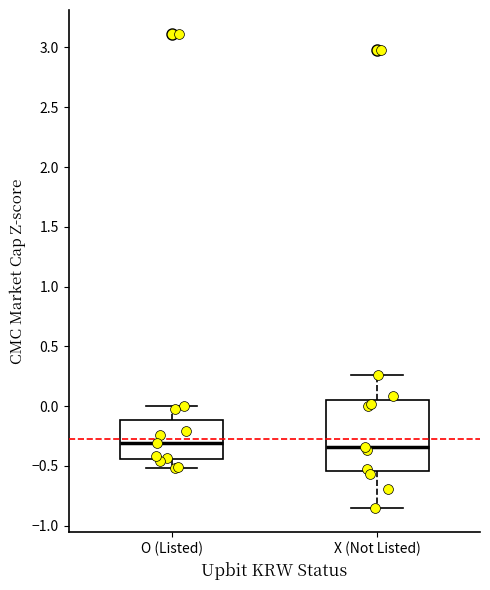

Where does the median line of the box for X (Not Listed) sit on the y-axis? The values are not printed on the chart, so give them approximately, as read against the axis.

-0.35